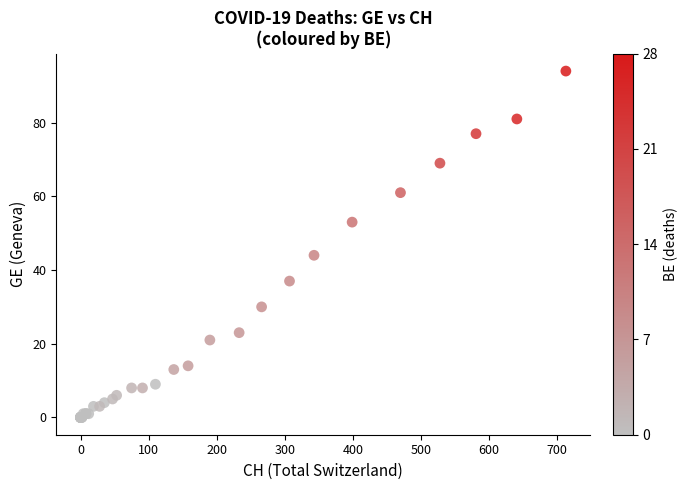

What Y value in the scatter plot is closest to 47?

44